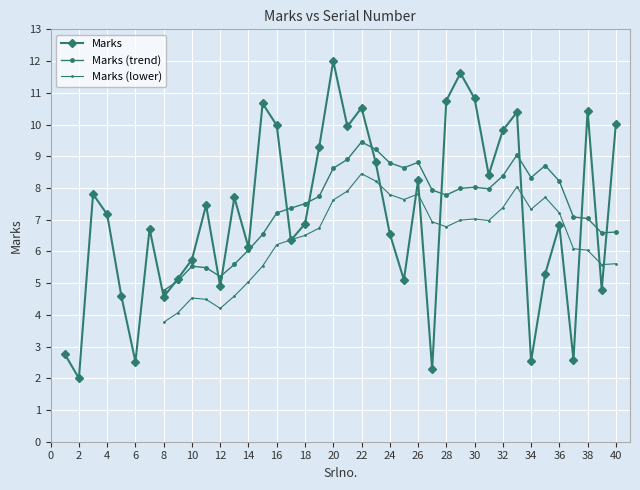

What is the approximate value at 3?

7.8